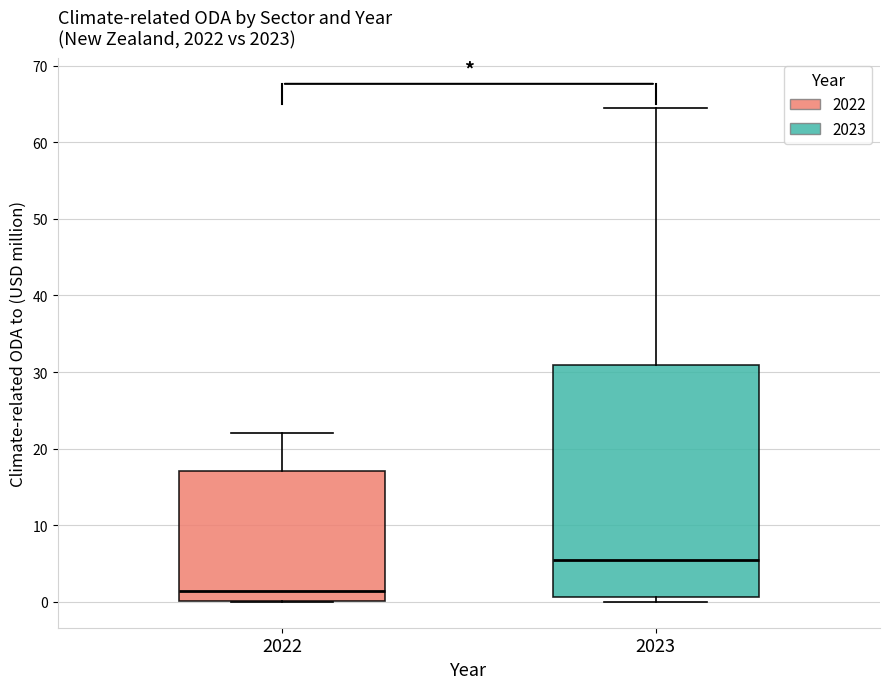

Where is the upper edge of the box at x = 2022 on the y-axis? The values are not printed on the chart, so give them approximately, as read against the axis.

17